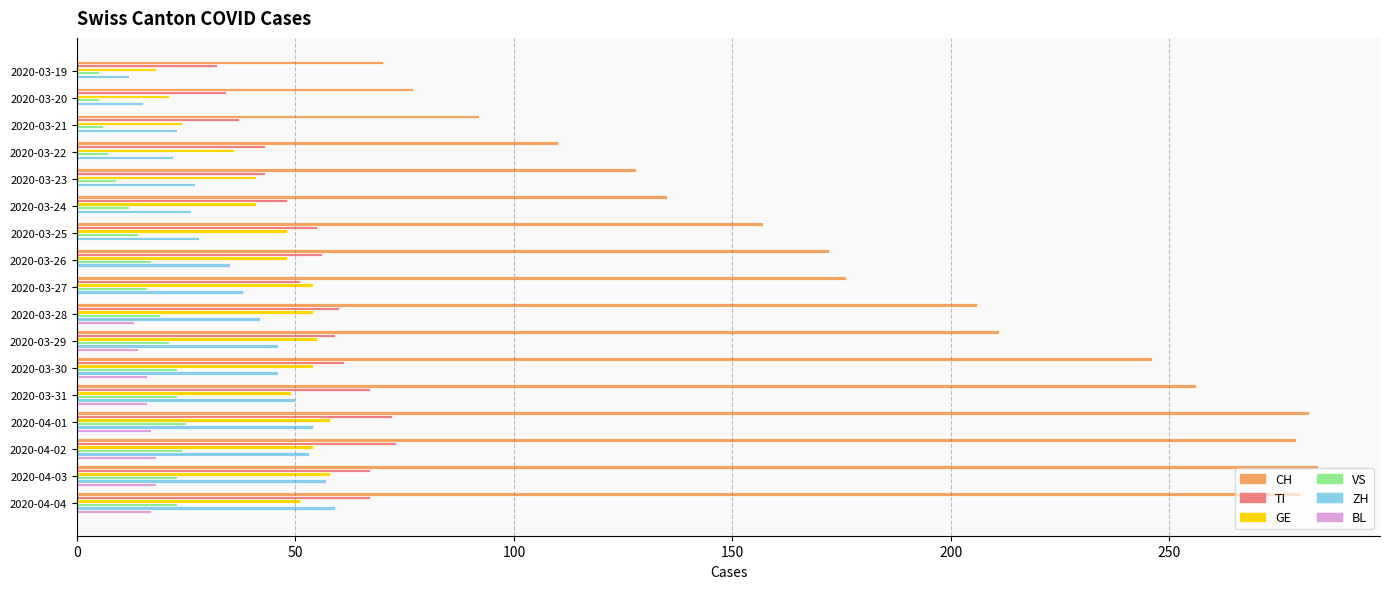

The value of ZH at 2020-03-22 is 22. True or false?

True